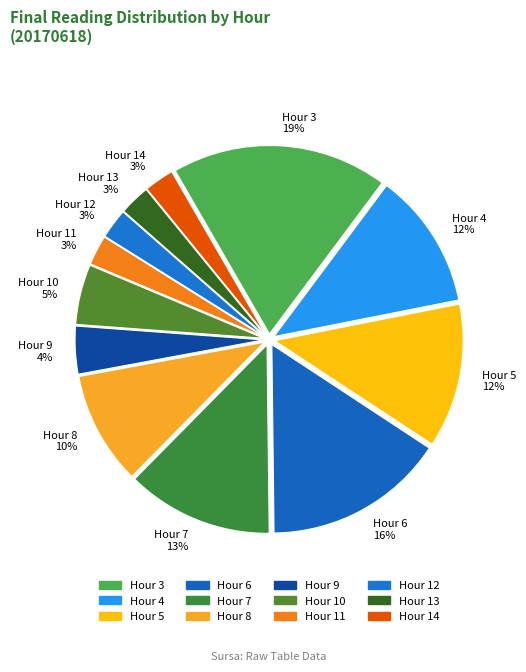

To the nearest percent, what percentage of the pie is Hour 12?

3%